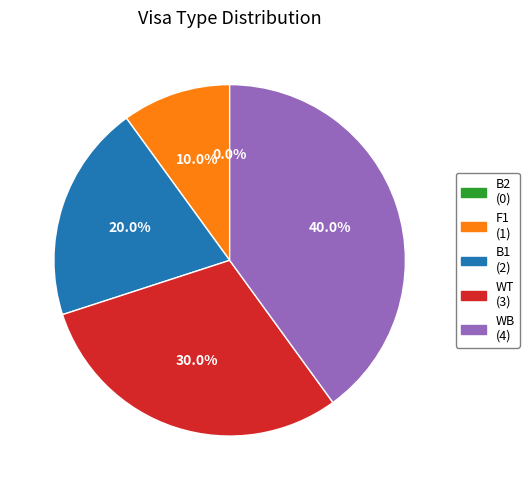

Between WB and B1, which is larger?

WB